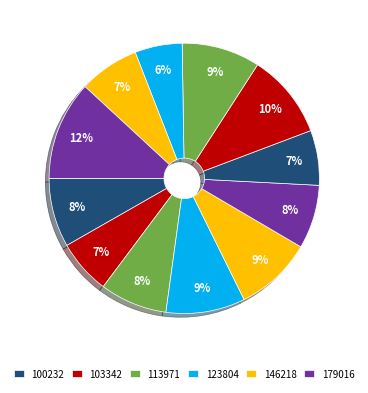

To the nearest percent, what is the average slice percentage?

8%